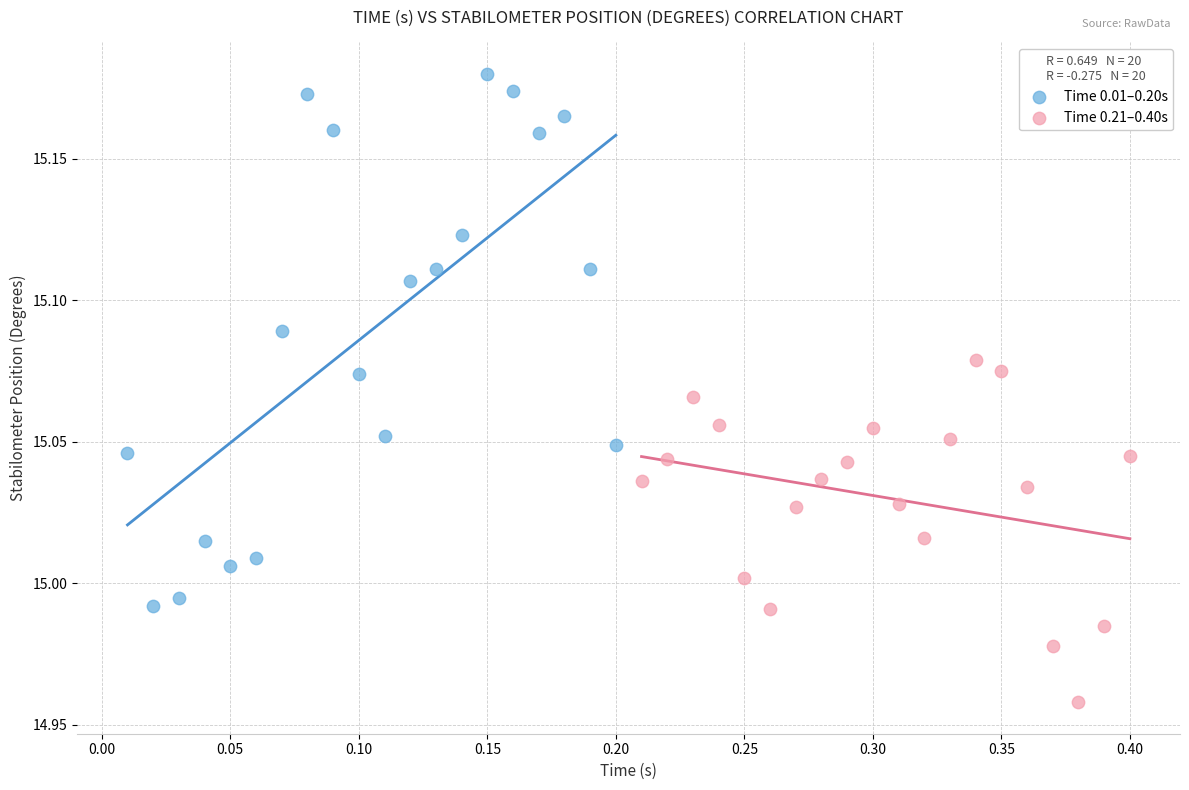

What are all the series names shown in the legend?

Time 0.01–0.20s, Time 0.21–0.40s